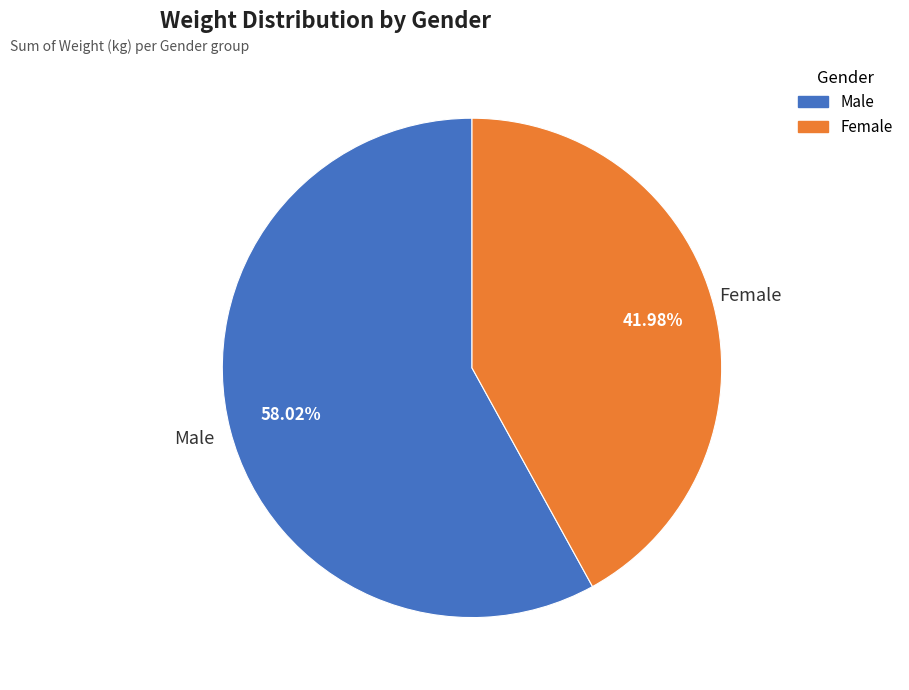

Rank the categories by value from lowest to highest.

Female, Male